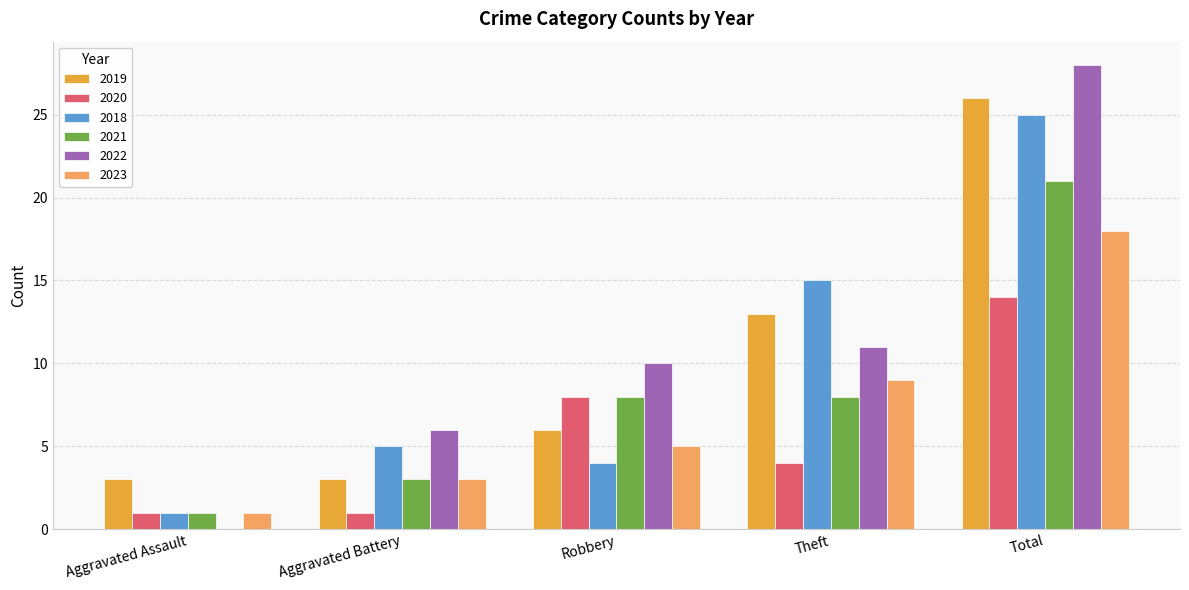

Are the bars grouped side by side (vs. stacked)?

Yes